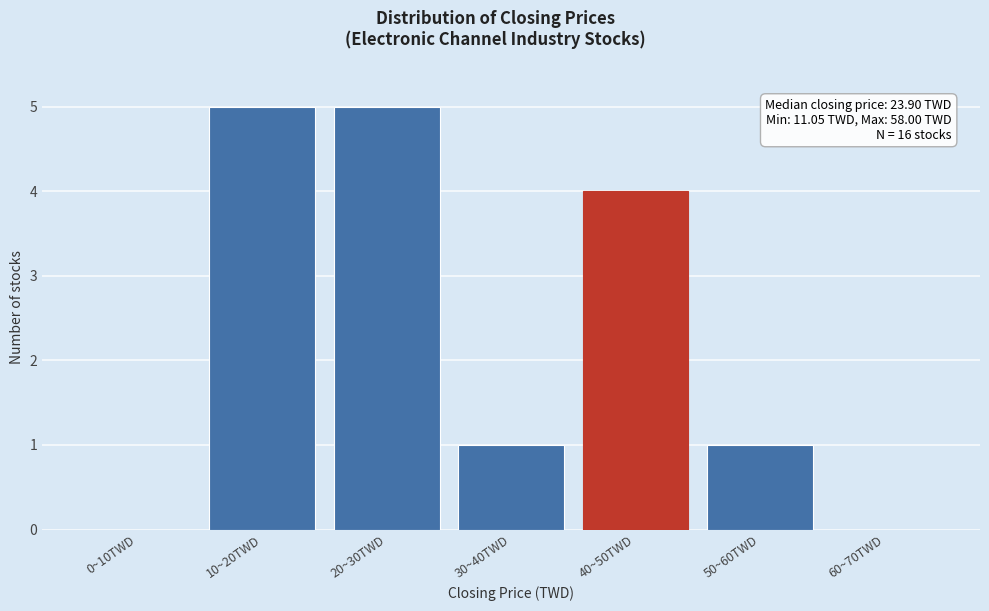

Reading left to right, what are all the values shown in this chart?

0~10TWD=0	10~20TWD=5	20~30TWD=5	30~40TWD=1	40~50TWD=4	50~60TWD=1	60~70TWD=0